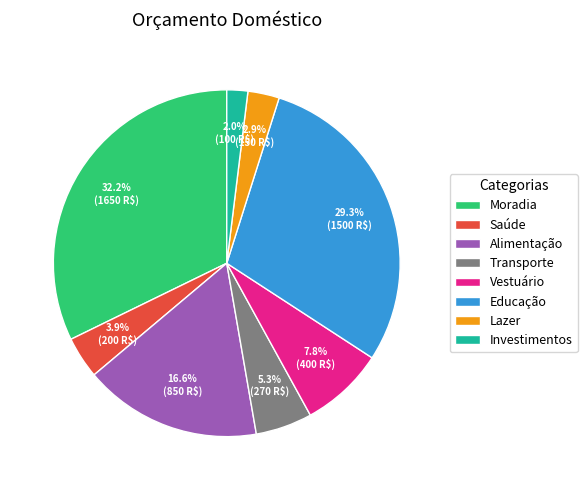

How many slices are in this pie chart?

8